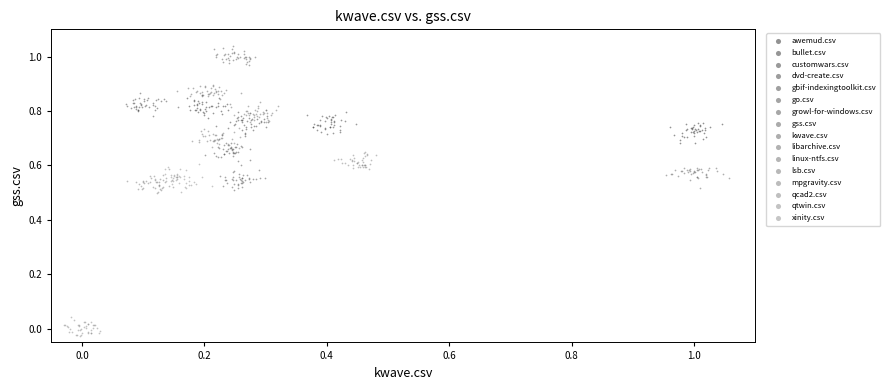

Which series contains the highest Y value?

gss.csv